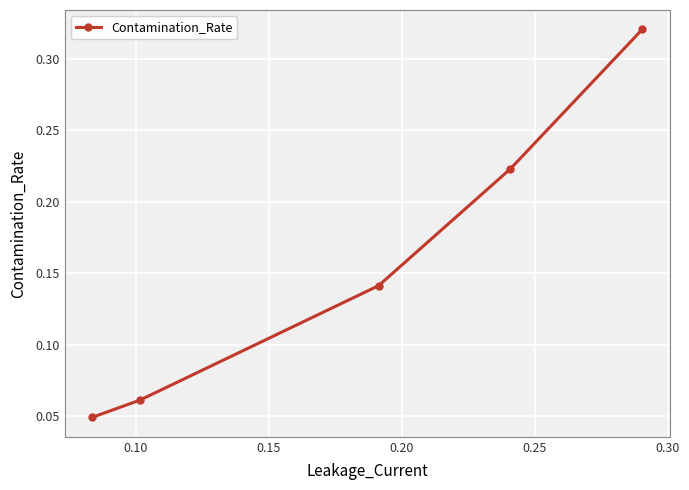

What is the sum of all values?

0.8